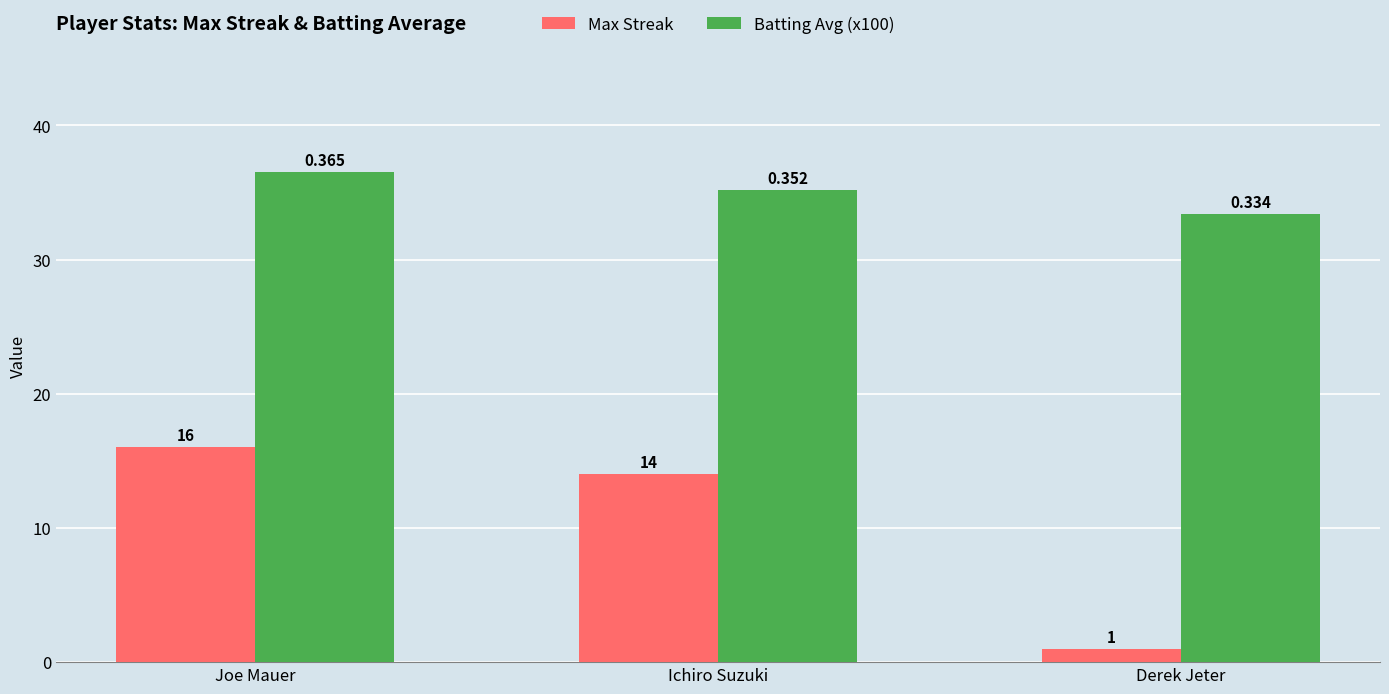

Reading left to right, transcribe all the data shown in this chart.

Max Streak: Joe Mauer=16.0	Ichiro Suzuki=14.0	Derek Jeter=1.0
Batting Avg (x100): Joe Mauer=36.5	Ichiro Suzuki=35.2	Derek Jeter=33.4